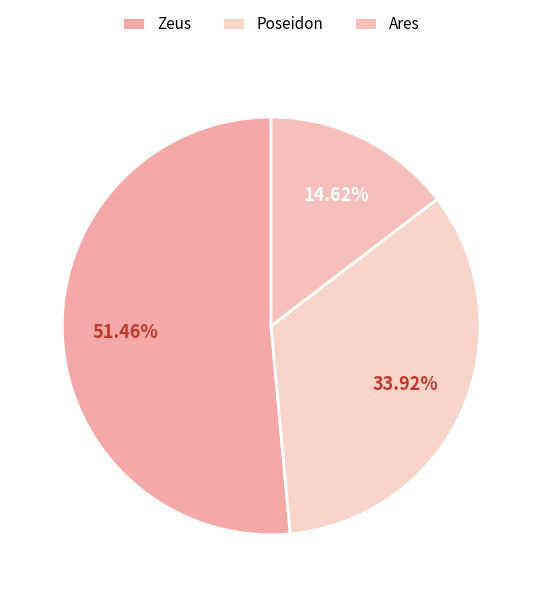

Is there any slice that represents more than half of the pie?

Yes